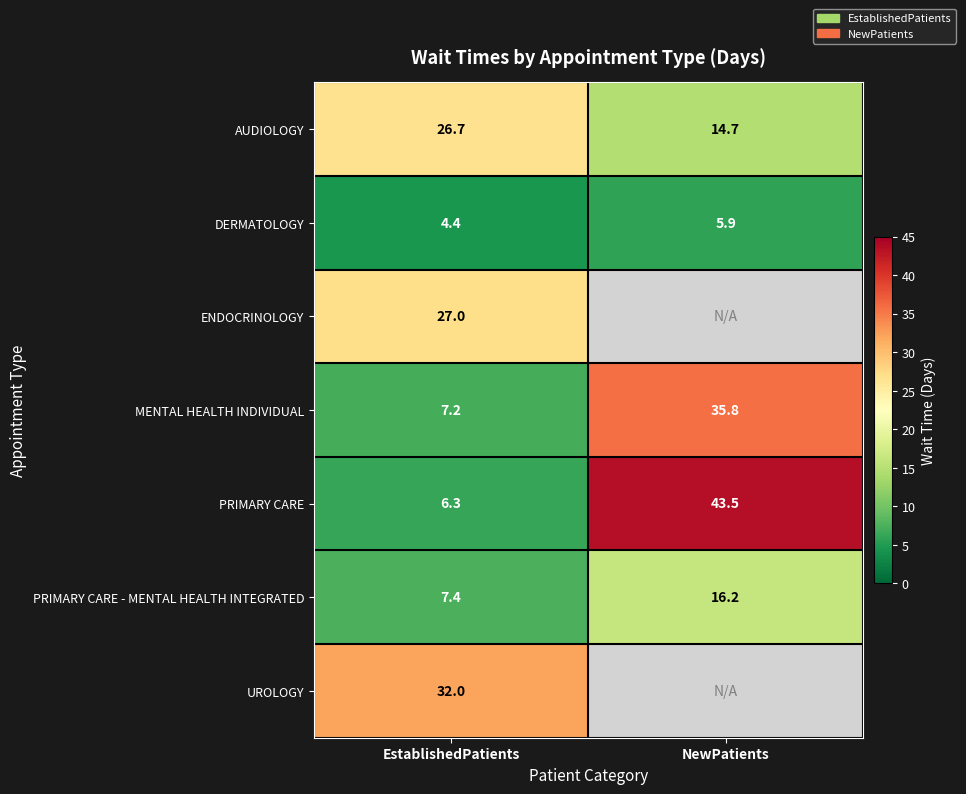

Count the number of data series in this chart.

7